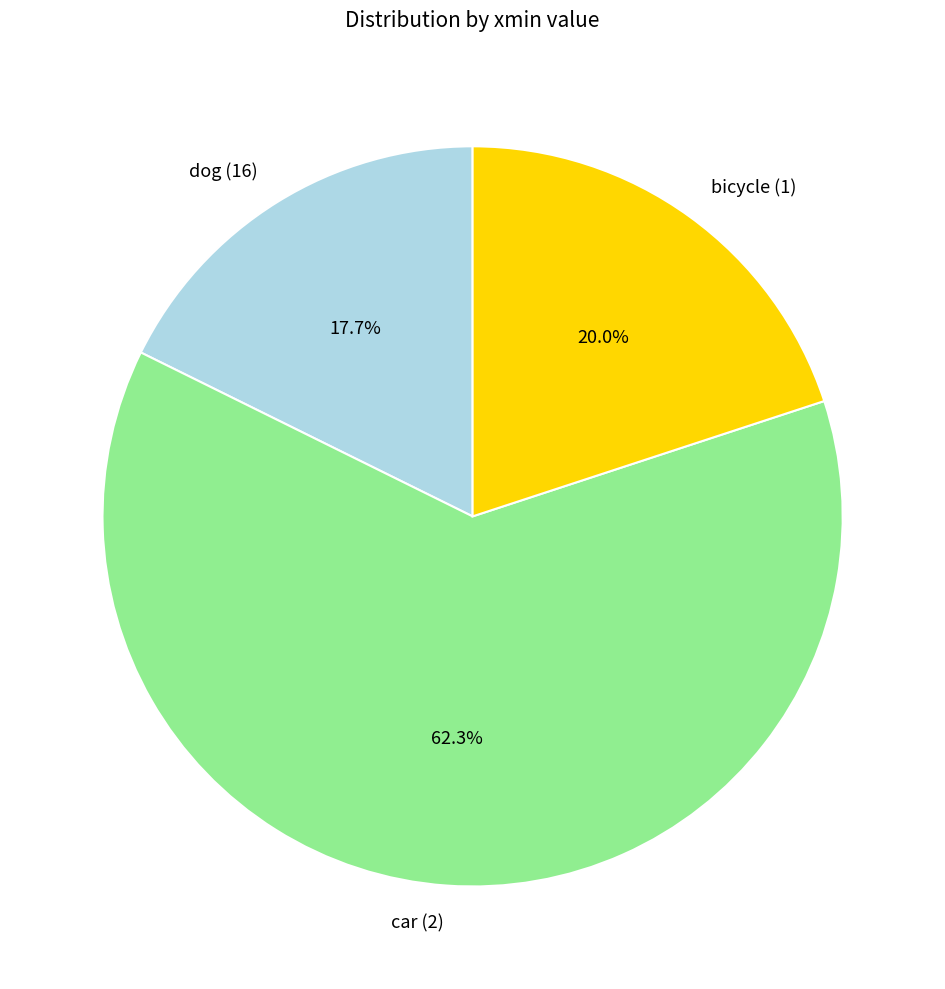

Count the number of slices in the pie.

3